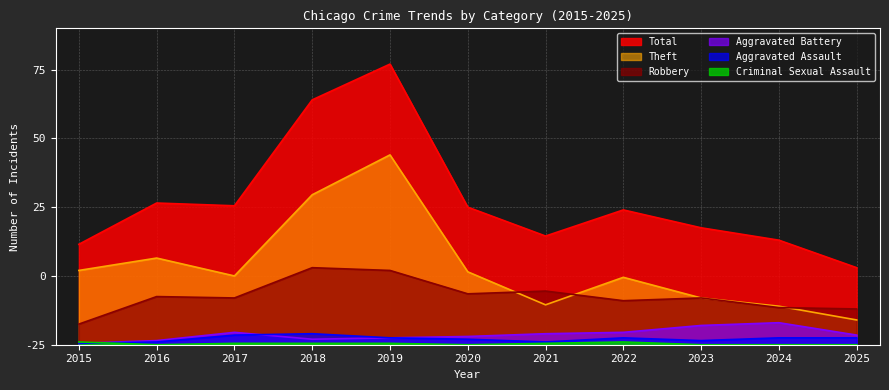

Which series has the widest spread of values?

Total